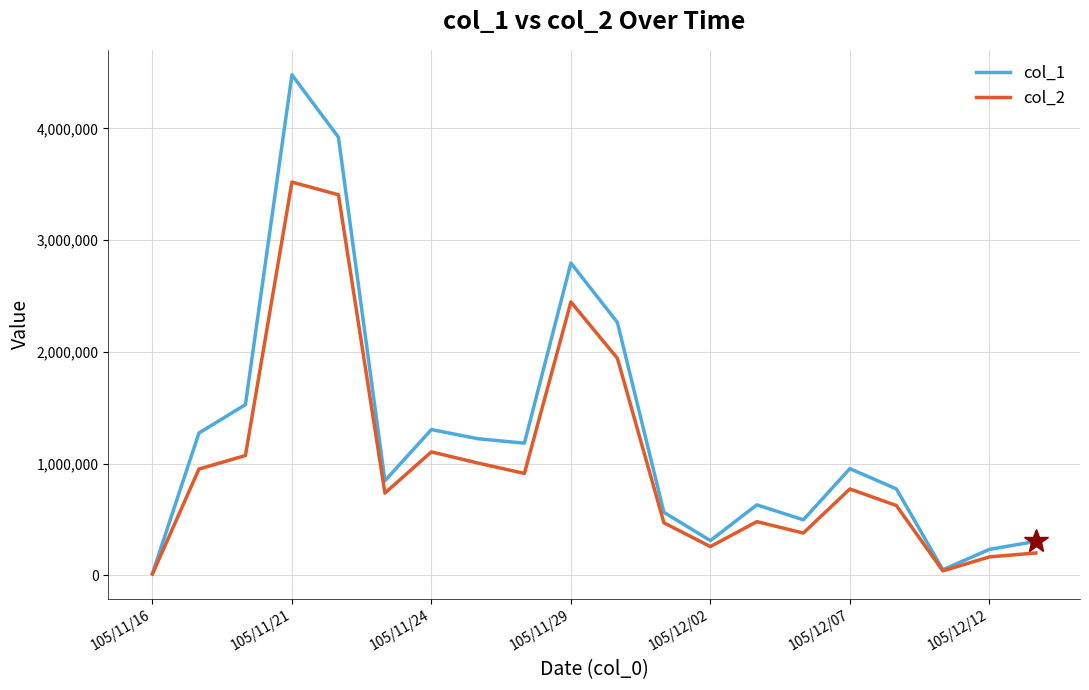

Which series has the widest spread of values?

col_1